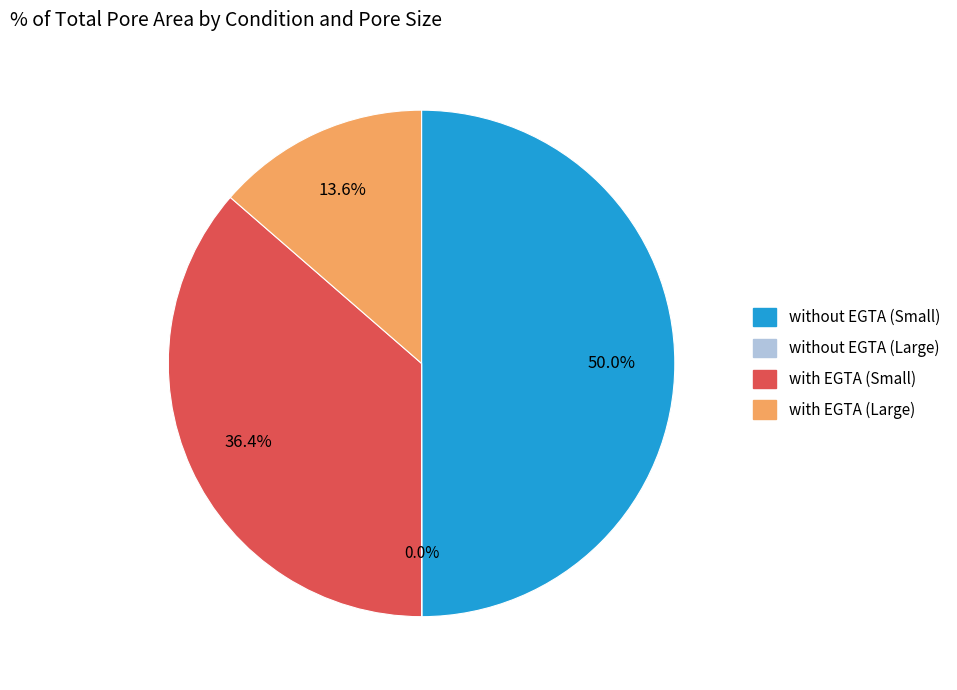

What percentage is the without EGTA (Small) slice, to the nearest percent?

50%